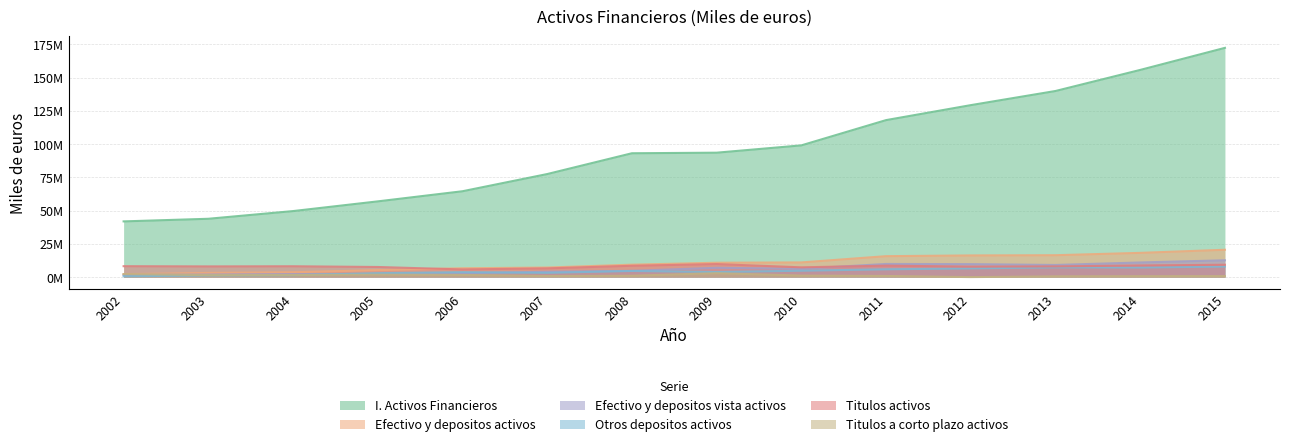

What is the total value across all series at 2006?

85234413